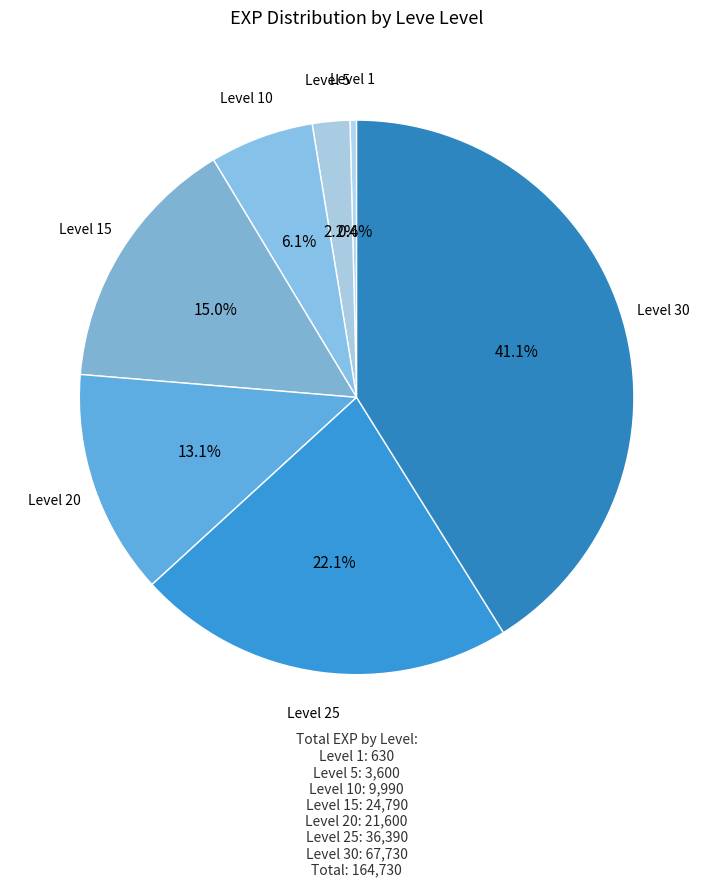

To the nearest percent, what is the average slice percentage?

14%